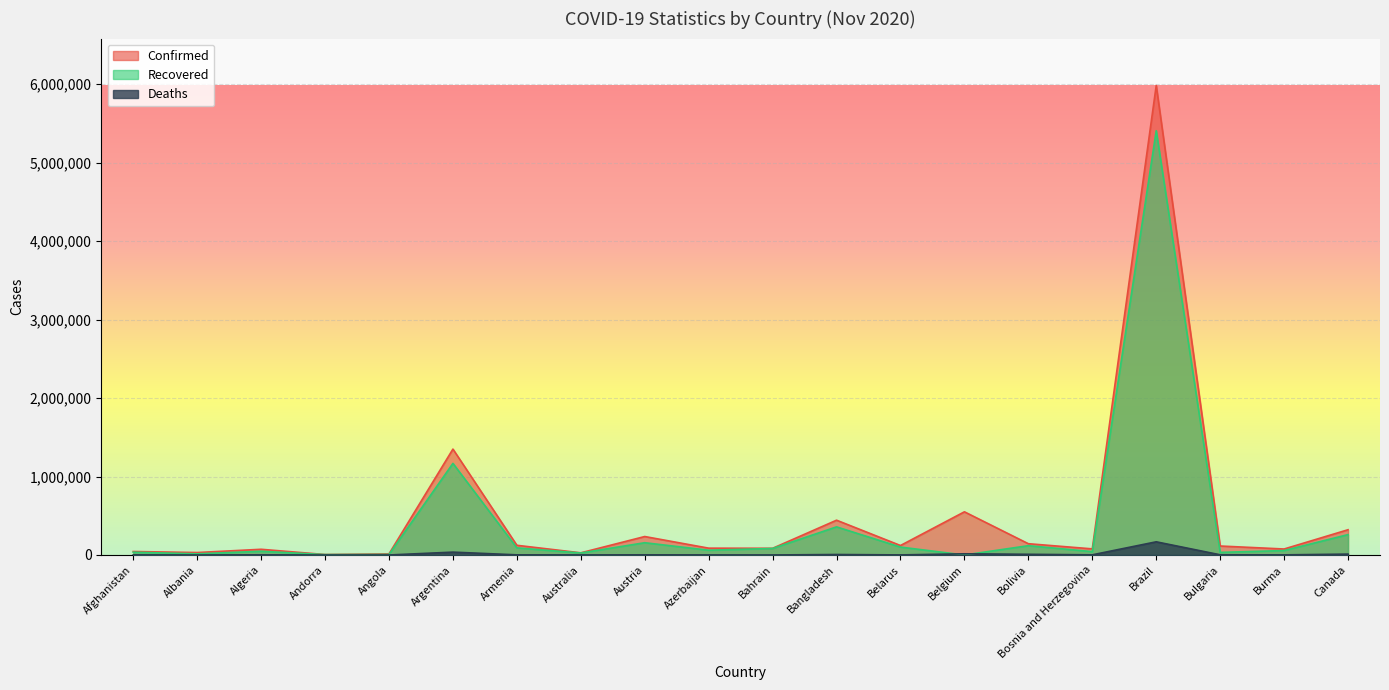

Rank the series at Belgium from highest to lowest value.

Confirmed, Deaths, Recovered